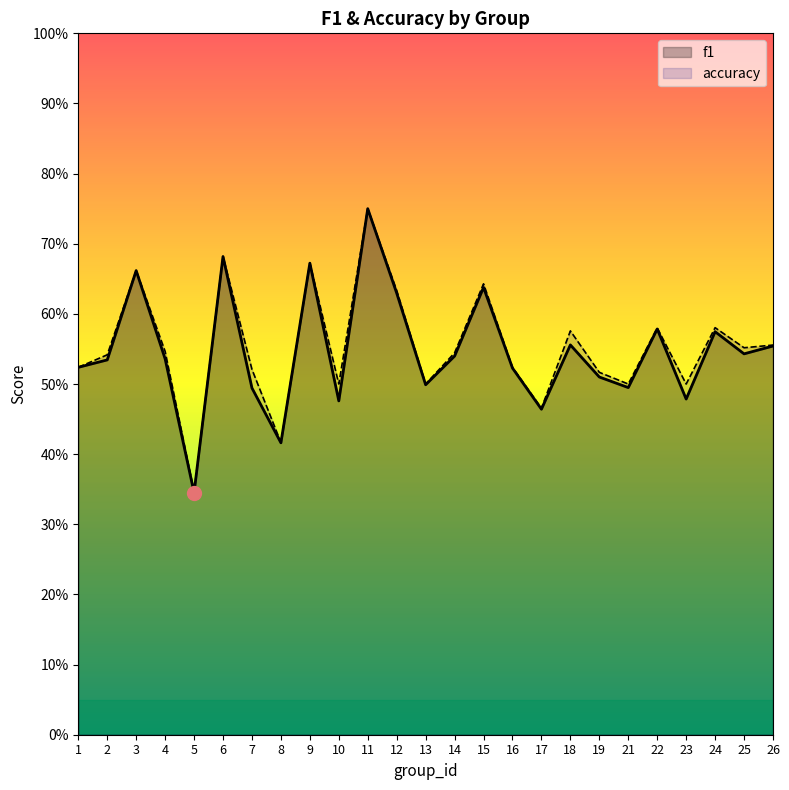

What is the difference between the maximum and minimum values in the f1 series?

0.4